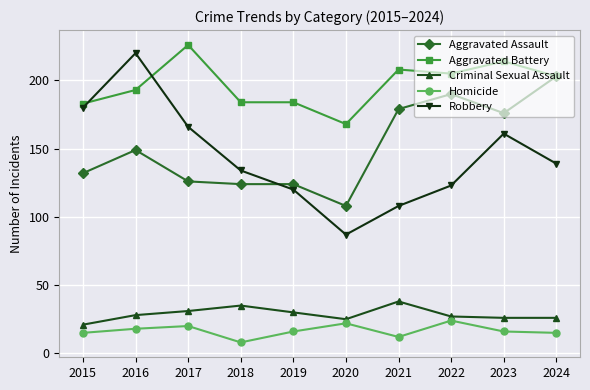

What is the value of the Robbery point at the 1st from the left?

180